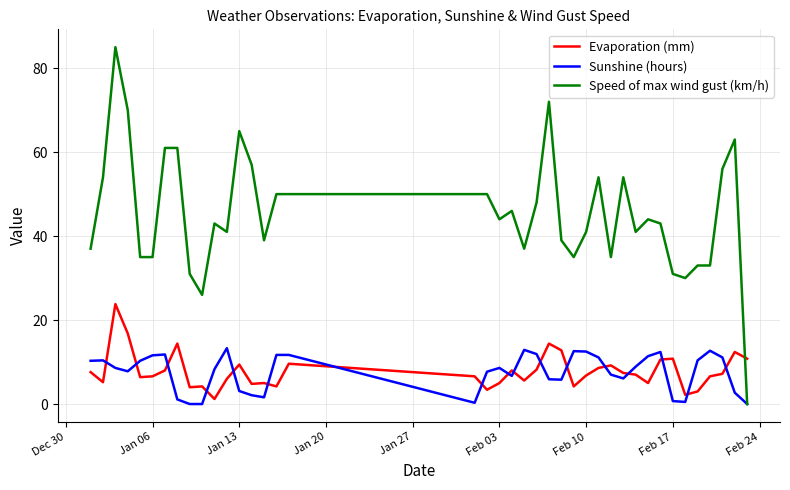

How many values in Speed of max wind gust (km/h) are above zero?

39